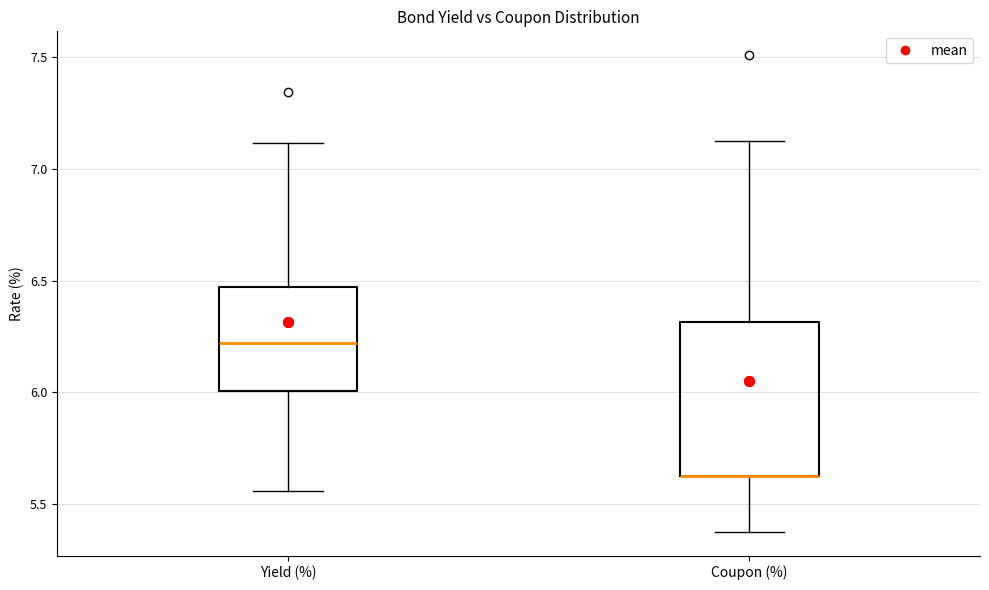

Reading left to right, transcribe this box plot: for each box, give where its median line is, the range the box spans, and where its two whiskers end, as read against the y-axis. The values are not printed on the chart, so give them approximately, as read against the axis.

Yield (%): median 6.20, box 6.00 to 6.45, whiskers 5.55 to 7.10
Coupon (%): median 5.65 (drawn on the box's lower edge), box 5.65 to 6.30, whiskers 5.40 to 7.15